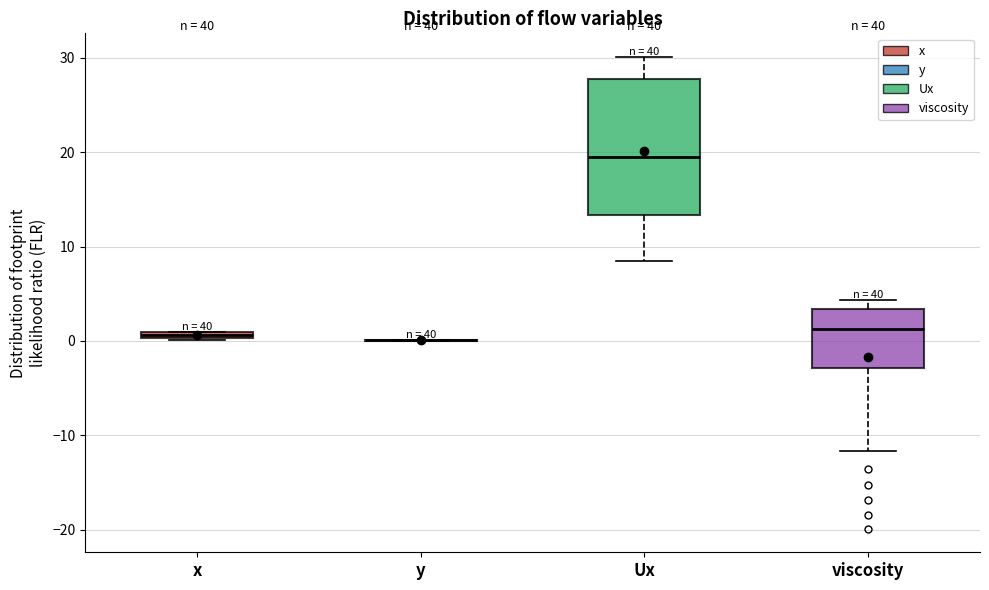

Which box is the tallest, from its lower edge to its upper edge?

Ux